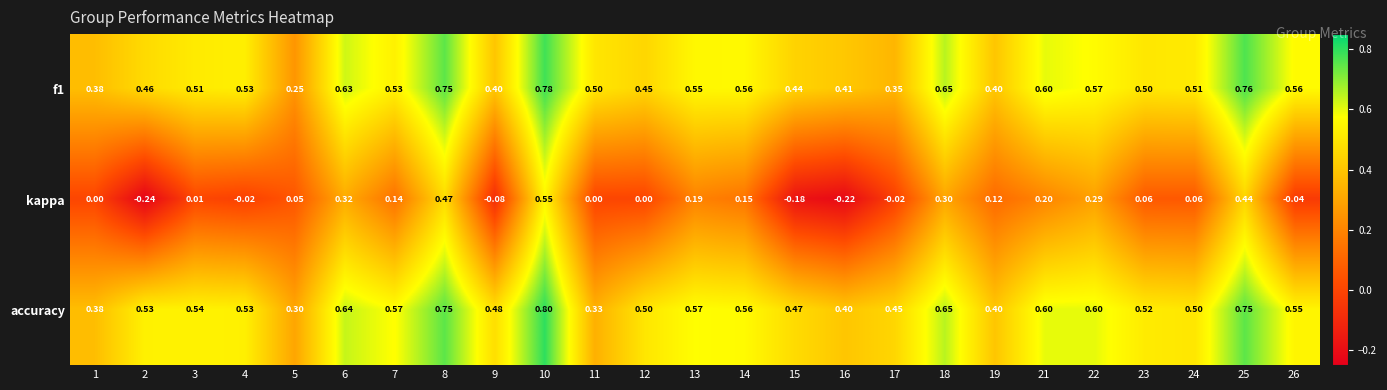

Count the number of data series in this chart.

3